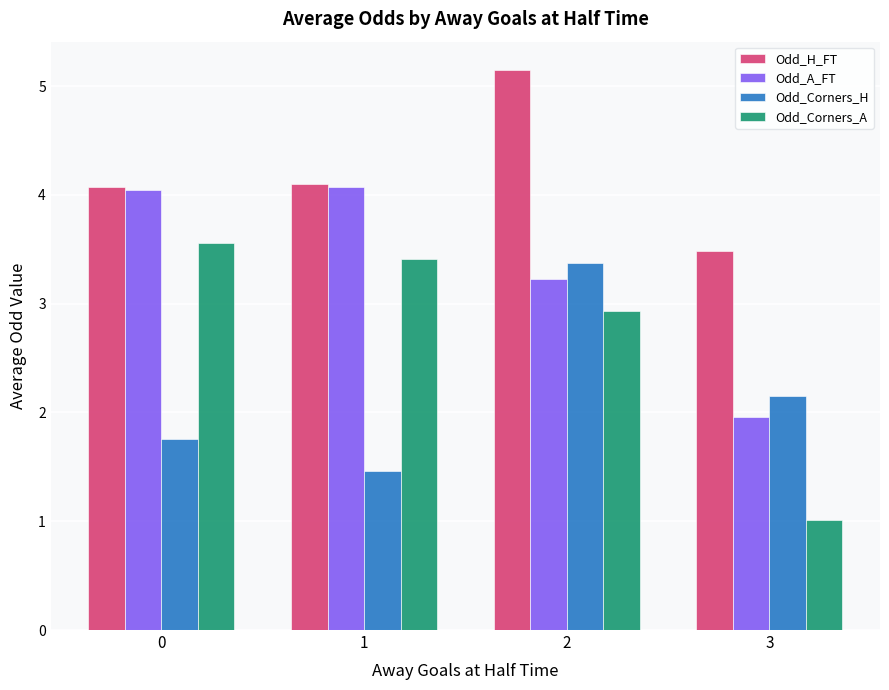

True or false: Odd_Corners_H has a value of 4.7 at 2.

False